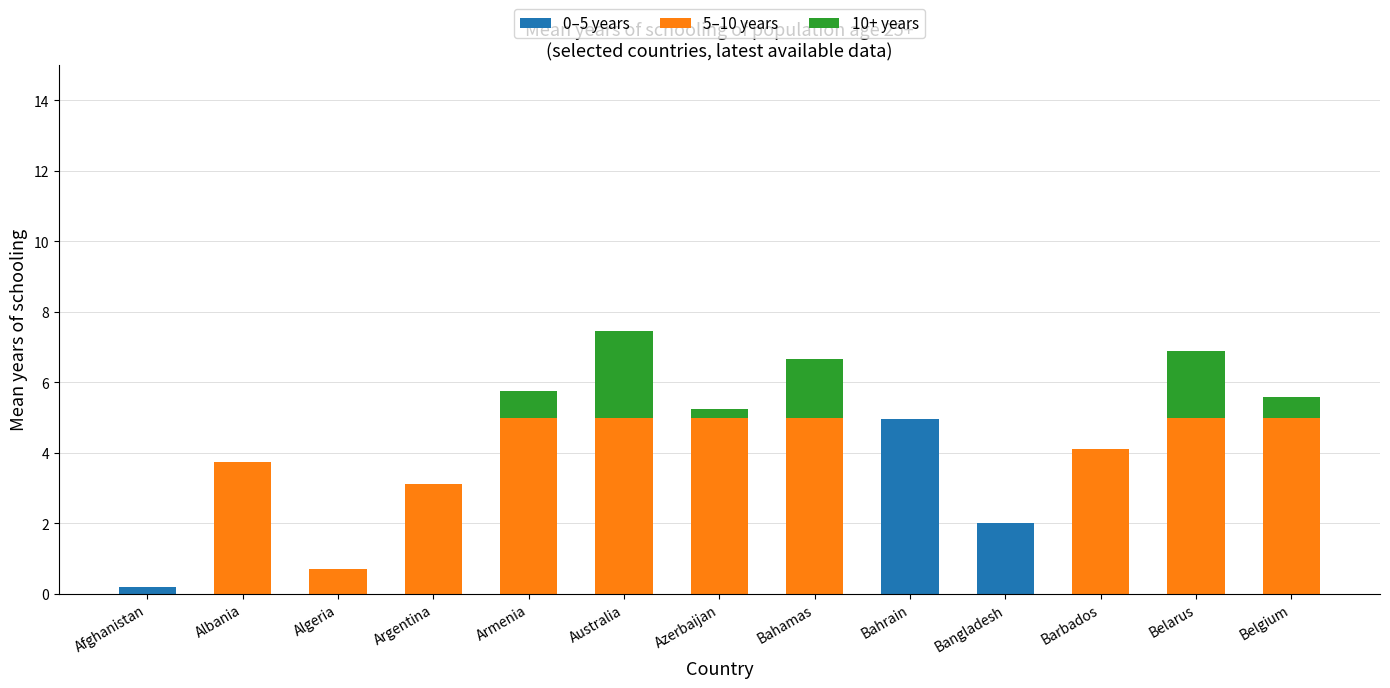

True or false: 0–5 years has a value of 0.7 at Bangladesh.

False